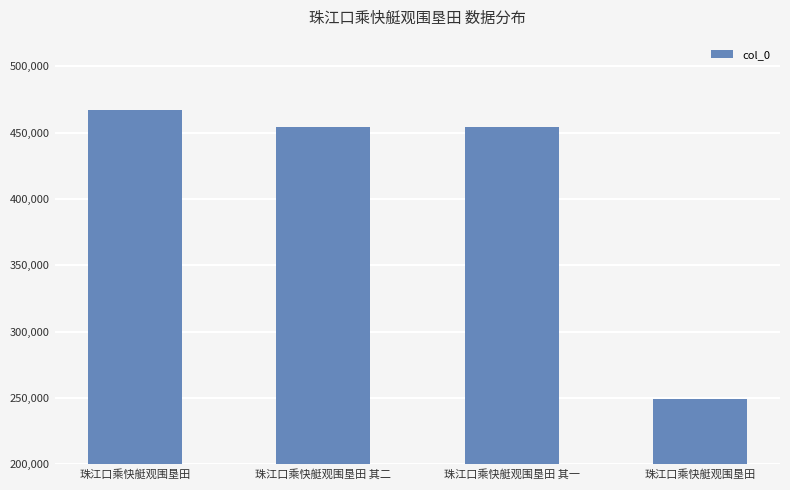

How many data points are less than 454107?

2